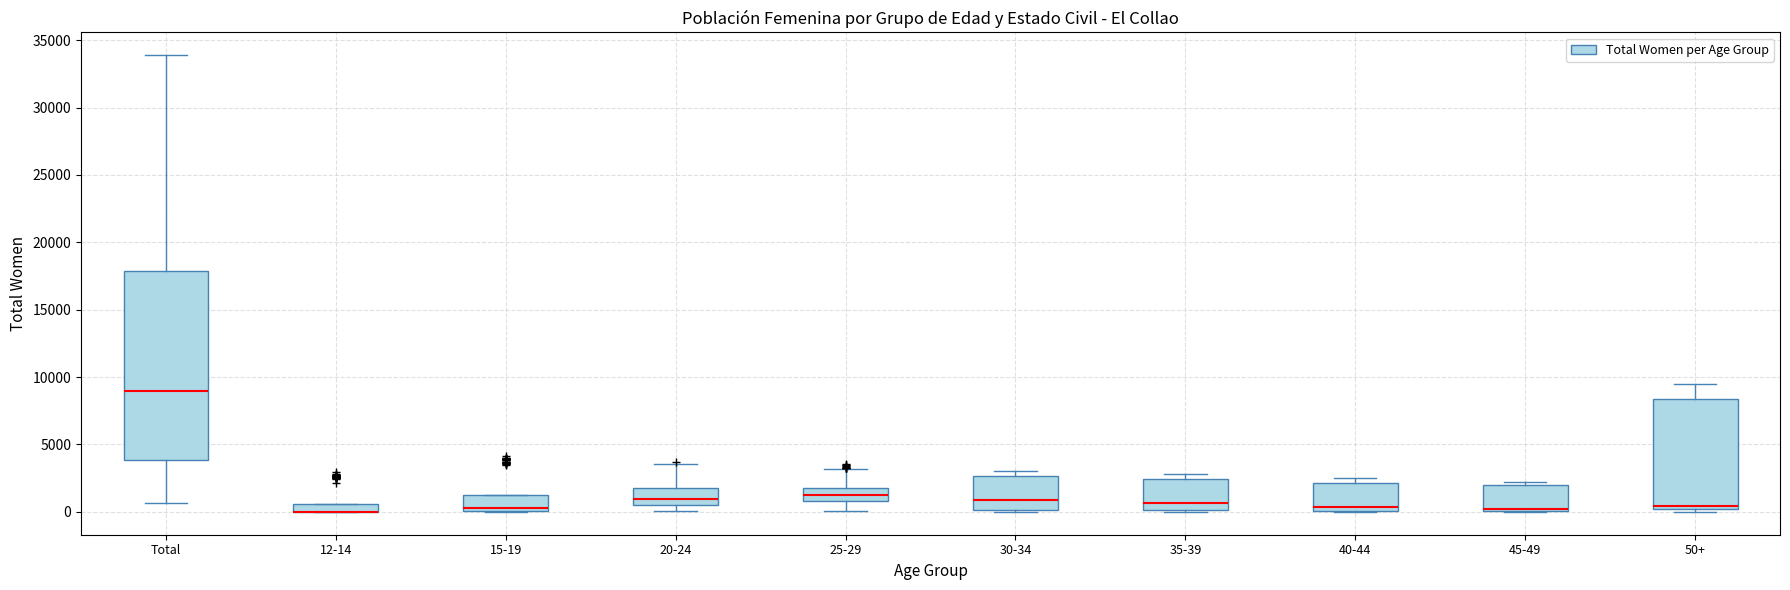

Where is the lower edge of the box for 20-24 on the y-axis? The values are not printed on the chart, so give them approximately, as read against the axis.

500